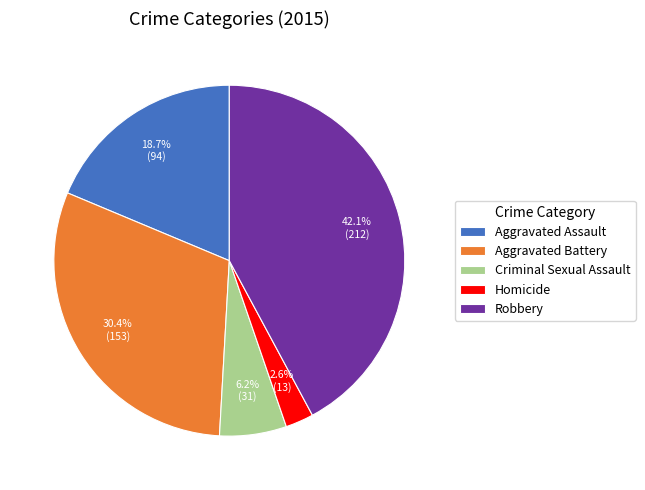

Which has a higher value, Robbery or Homicide?

Robbery